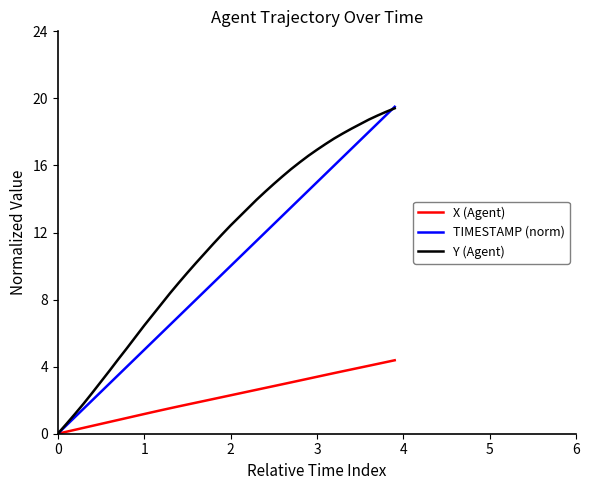

What is the maximum value for Y (Agent)?

19.4